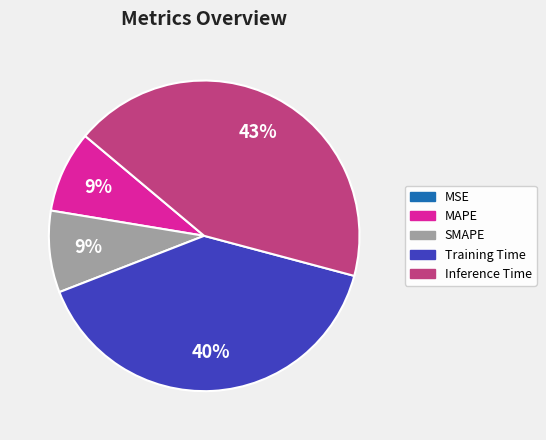

Which category has the biggest portion of the pie?

Inference Time